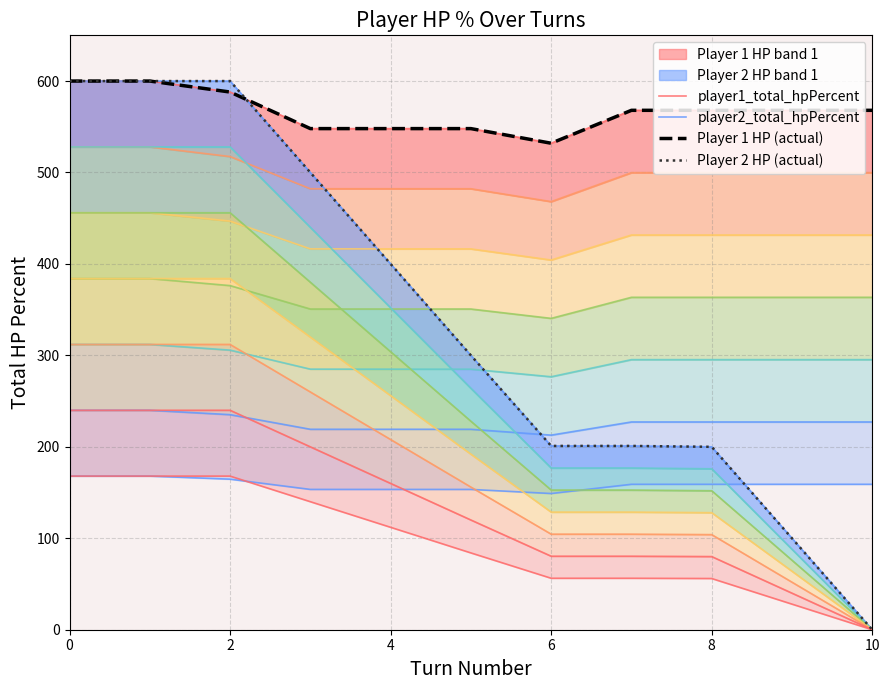

Rank the series by their maximum value, from lowest to highest.

player1_total_hpPercent, player2_total_hpPercent, Player 1 HP (actual), Player 2 HP (actual)